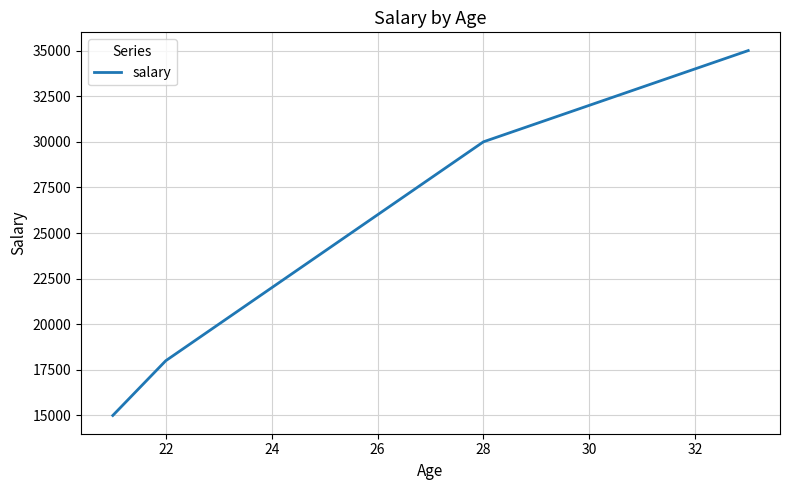

True or false: the data has more than 1 interior local peaks.

False